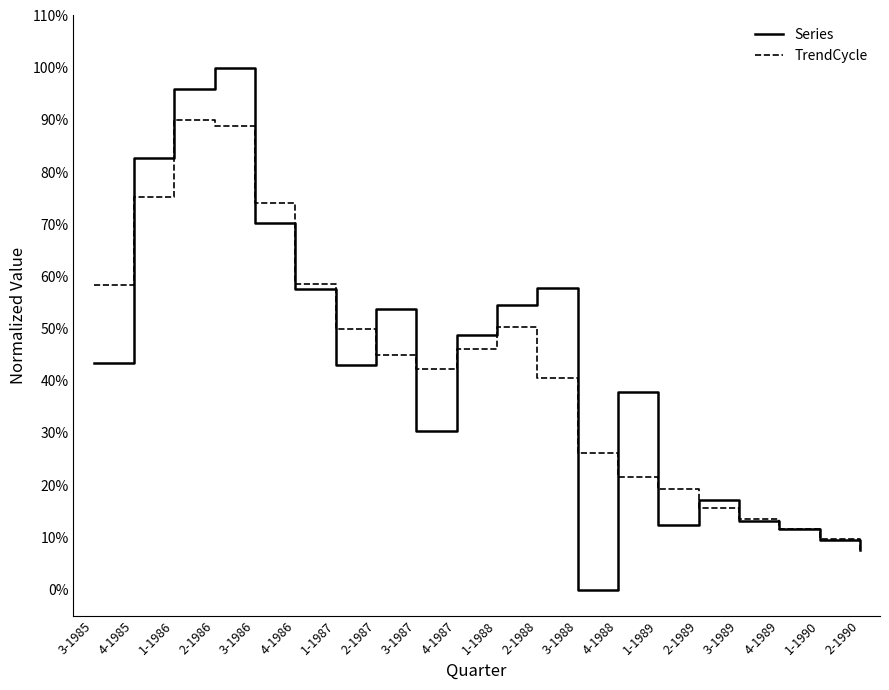

What value does the Series series have at 1-1986?

1.0